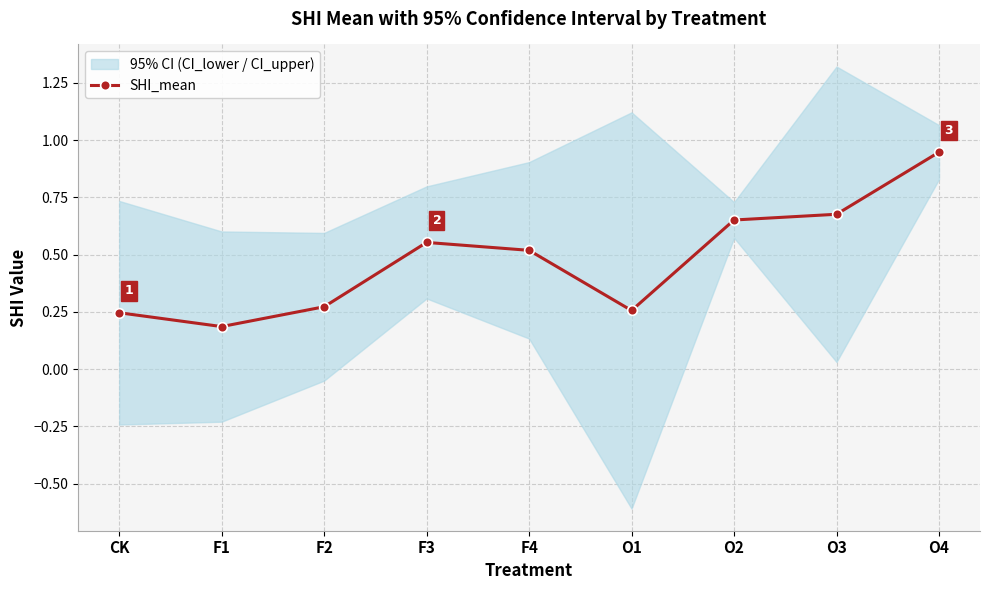

What is the value of the 9th point from the left?

0.9